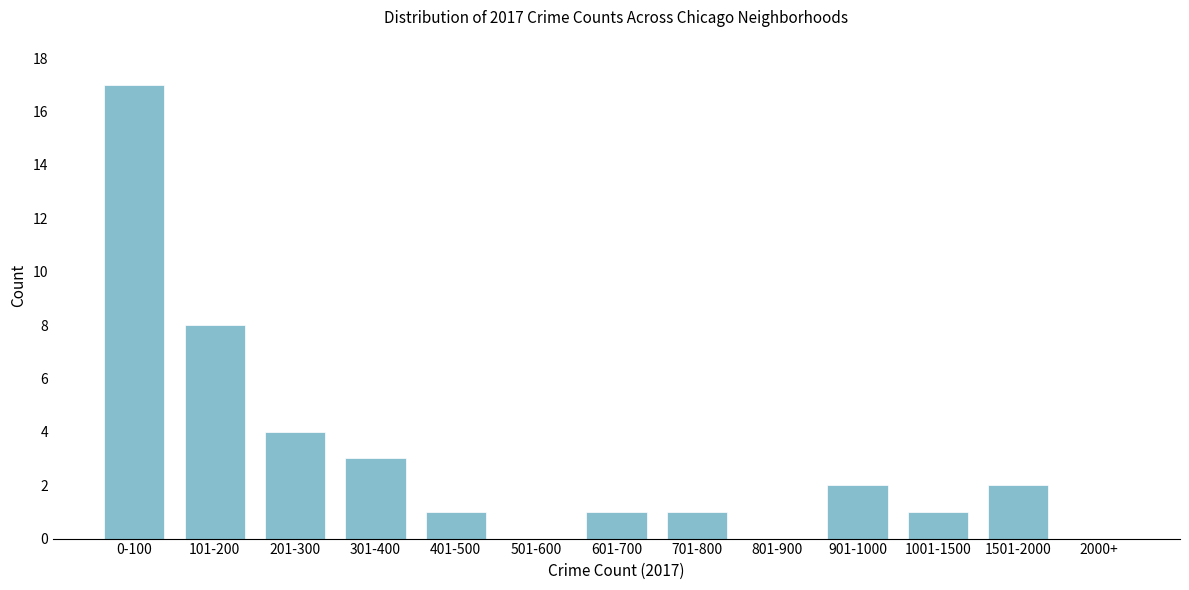

Reading right to left, list all the values displayed in this chart.

2000+=0	1501-2000=2	1001-1500=1	901-1000=2	801-900=0	701-800=1	601-700=1	501-600=0	401-500=1	301-400=3	201-300=4	101-200=8	0-100=17